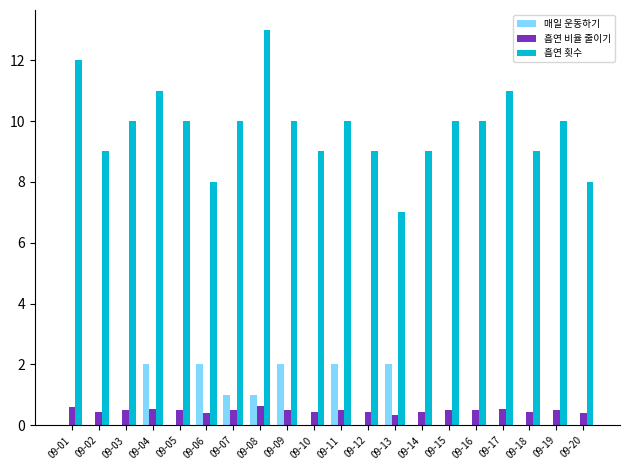

What is the sum of all 흡연 비율 줄이기 values?

9.8